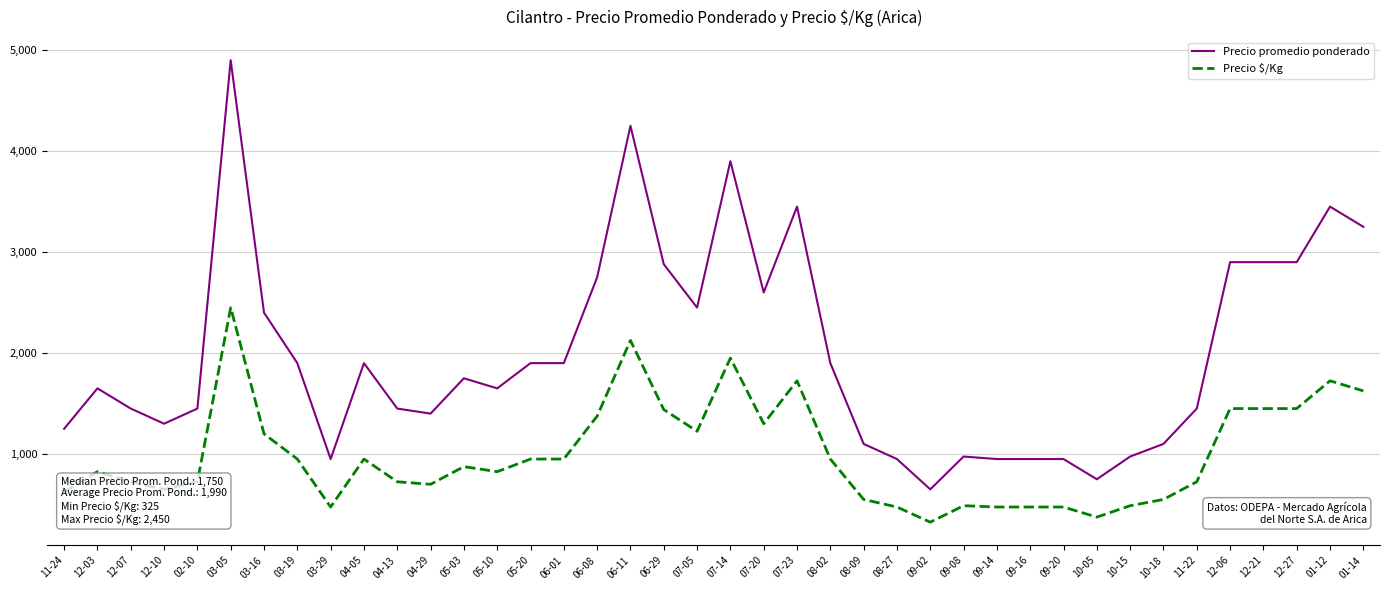

List the series in order of their overall mean, highest first.

Precio promedio ponderado, Precio $/Kg